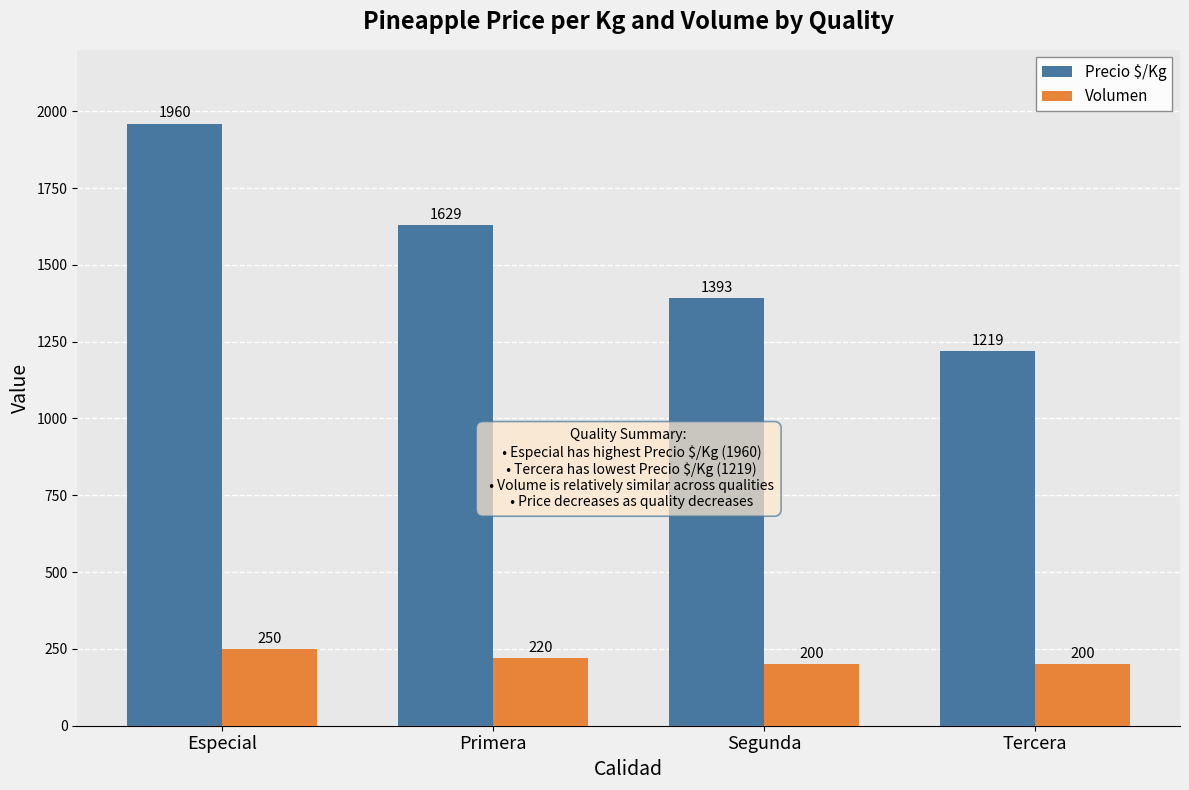

The value of Volumen at Tercera is 331. True or false?

False